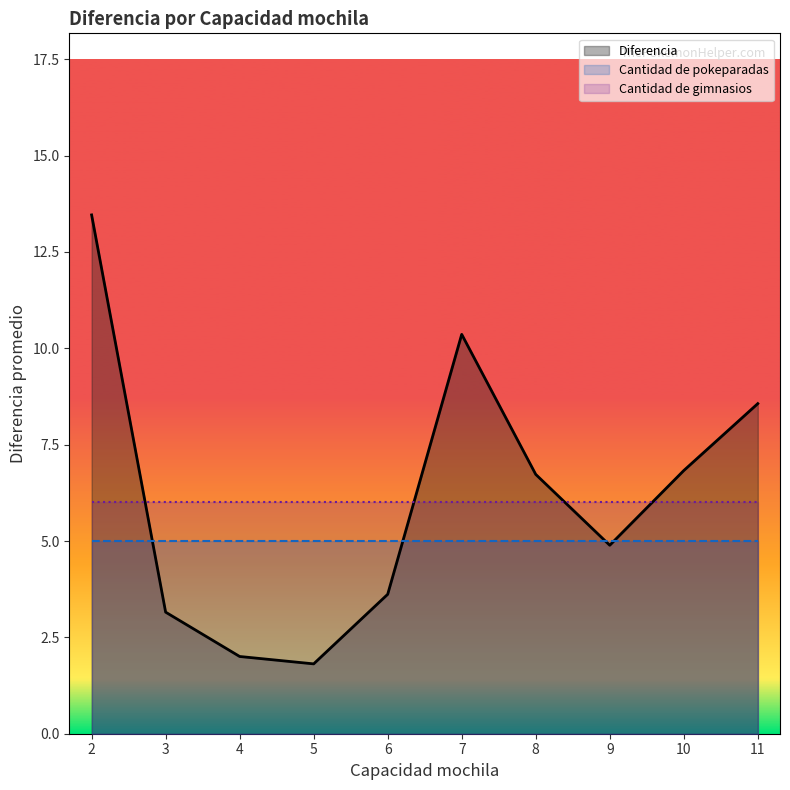

The Cantidad de pokeparadas series shows 7.0 at 7. True or false?

False